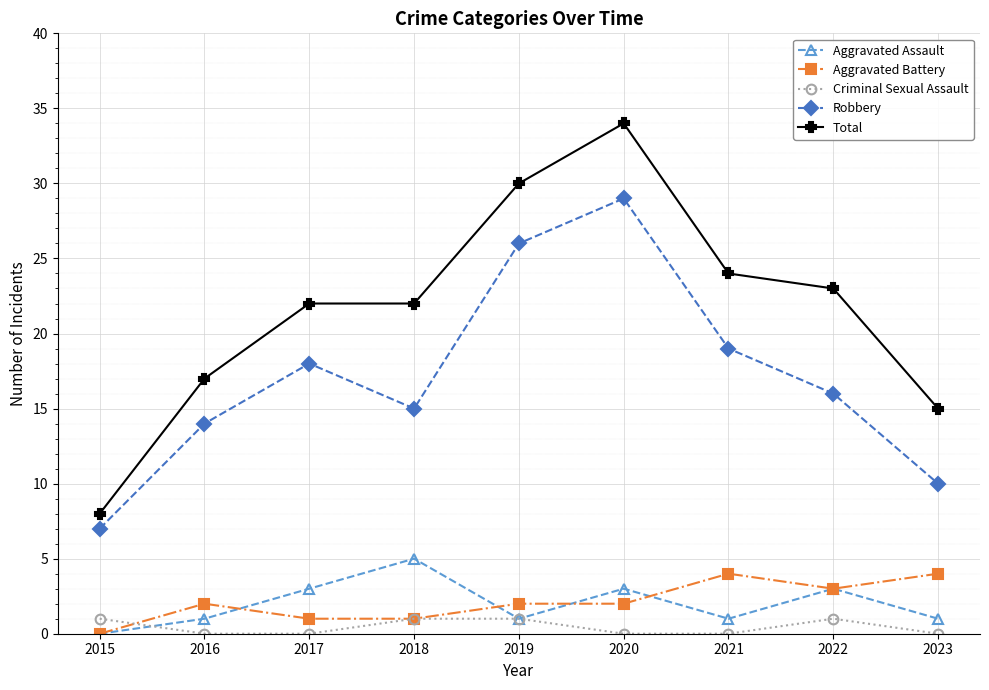

Is the value of Robbery at 2017 greater than the value of Criminal Sexual Assault at 2023?

Yes